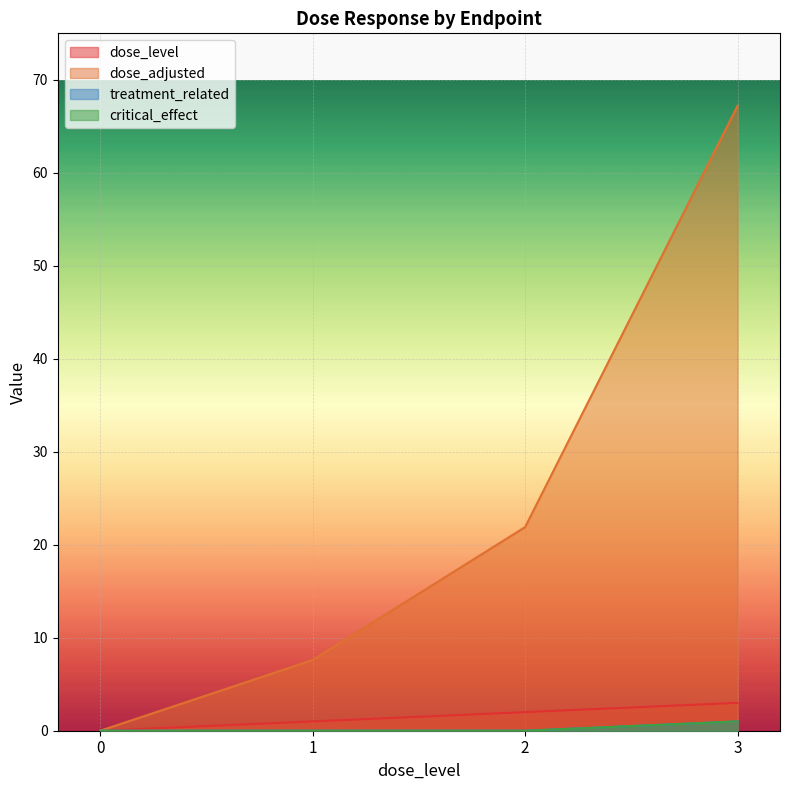

True or false: critical_effect has more than 1 interior local peaks.

False